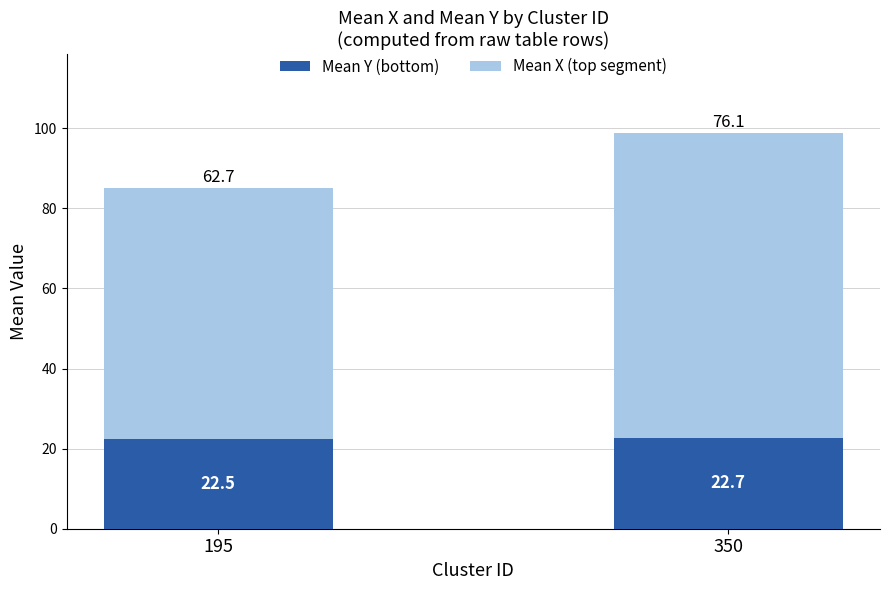

What is the value of the Mean Y (bottom) bar at the 2nd from the left?

22.7